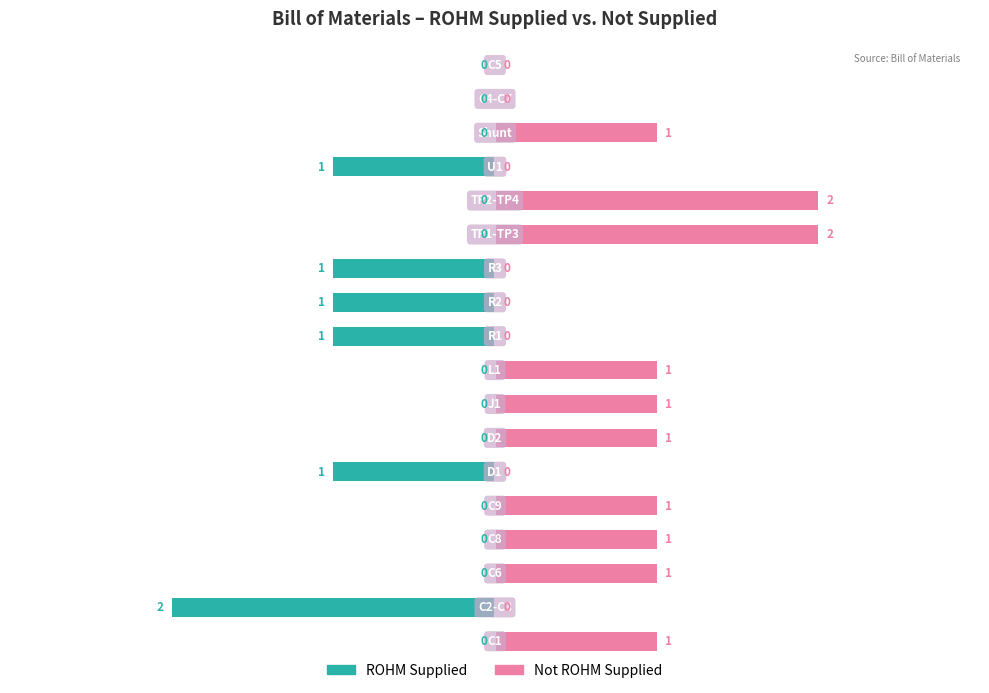

Reading left to right, what are all the values shown in this chart?

ROHM Supplied: 0=0	1=-2	2=0	3=0	4=0	5=-1	6=0	7=0	8=0	9=-1	10=-1	11=-1	12=0	13=0	14=-1	15=0	16=0	17=0
Not ROHM Supplied: 0=1	1=0	2=1	3=1	4=1	5=0	6=1	7=1	8=1	9=0	10=0	11=0	12=2	13=2	14=0	15=1	16=0	17=0